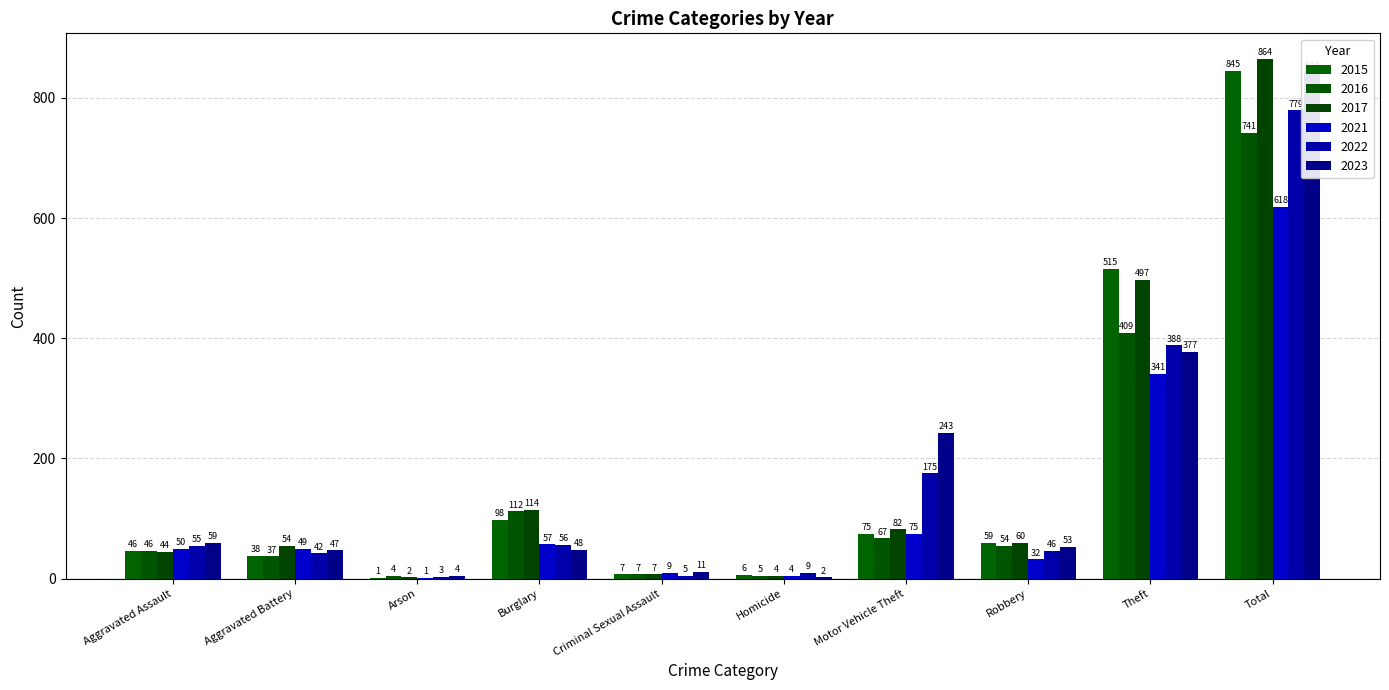

Reading left to right, extract all data points from this chart.

2015: Aggravated Assault=46	Aggravated Battery=38	Arson=1	Burglary=98	Criminal Sexual Assault=7	Homicide=6	Motor Vehicle Theft=75	Robbery=59	Theft=515	Total=845
2016: Aggravated Assault=46	Aggravated Battery=37	Arson=4	Burglary=112	Criminal Sexual Assault=7	Homicide=5	Motor Vehicle Theft=67	Robbery=54	Theft=409	Total=741
2017: Aggravated Assault=44	Aggravated Battery=54	Arson=2	Burglary=114	Criminal Sexual Assault=7	Homicide=4	Motor Vehicle Theft=82	Robbery=60	Theft=497	Total=864
2021: Aggravated Assault=50	Aggravated Battery=49	Arson=1	Burglary=57	Criminal Sexual Assault=9	Homicide=4	Motor Vehicle Theft=75	Robbery=32	Theft=341	Total=618
2022: Aggravated Assault=55	Aggravated Battery=42	Arson=3	Burglary=56	Criminal Sexual Assault=5	Homicide=9	Motor Vehicle Theft=175	Robbery=46	Theft=388	Total=779
2023: Aggravated Assault=59	Aggravated Battery=47	Arson=4	Burglary=48	Criminal Sexual Assault=11	Homicide=2	Motor Vehicle Theft=243	Robbery=53	Theft=377	Total=844